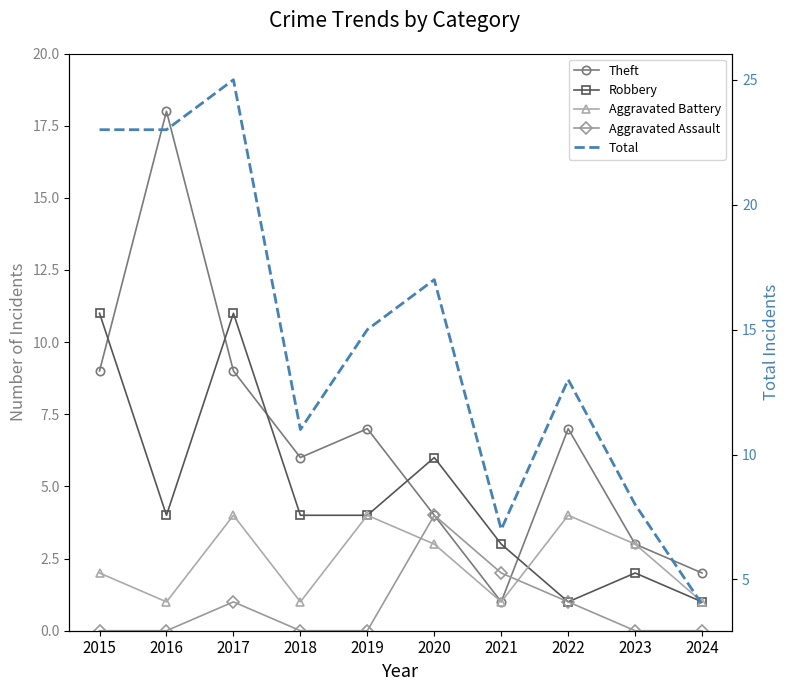

What is the maximum value for Total?

25